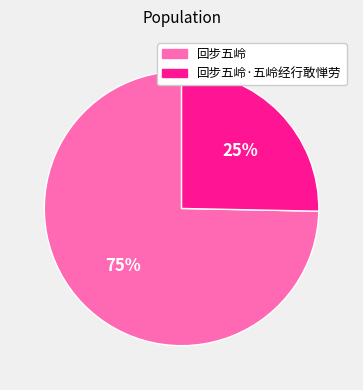

Rank the categories by value from highest to lowest.

回步五岭, 回步五岭·五岭经行敢惮劳